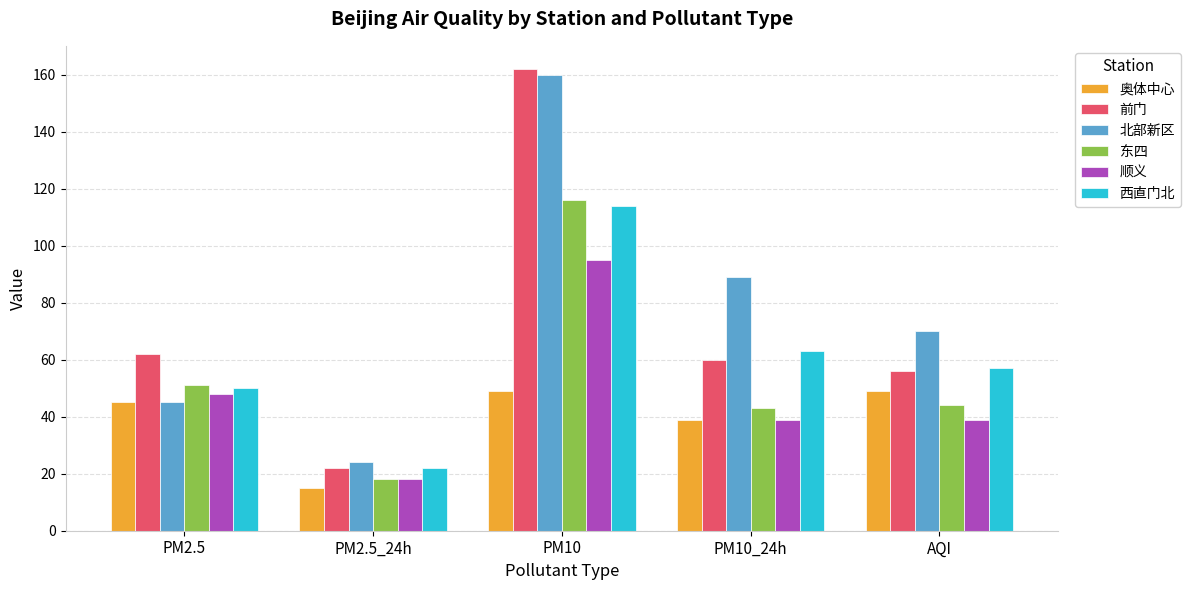

What is the total value across all series at PM10?

696